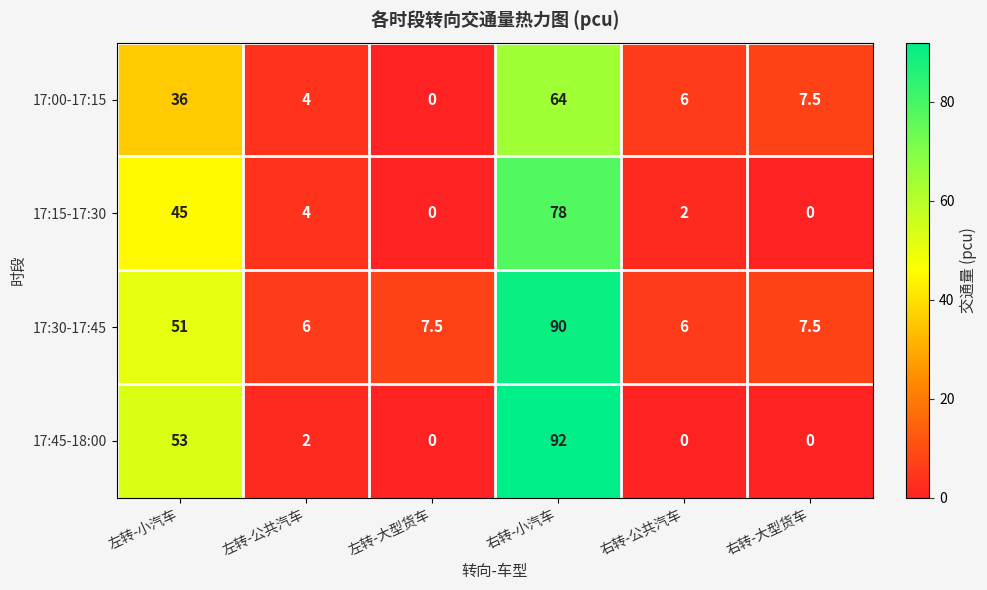

Rank the series by their average value, from lowest to highest.

17:00-17:15, 17:15-17:30, 17:45-18:00, 17:30-17:45